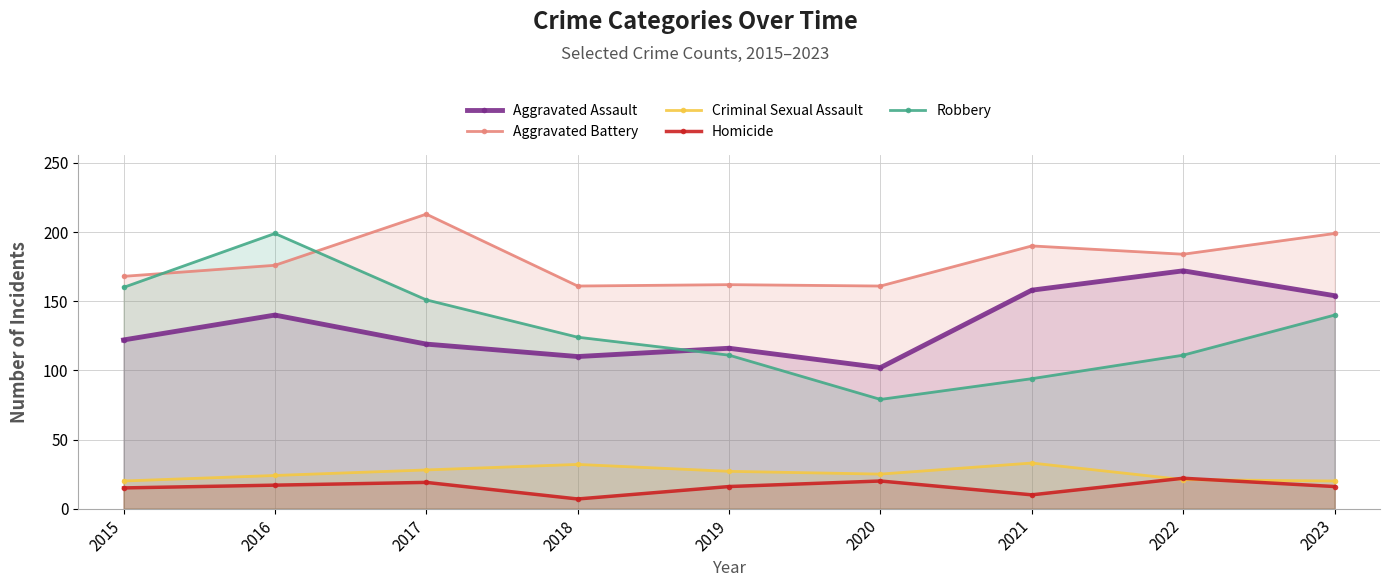

The value of Robbery at 2018 is 216. True or false?

False